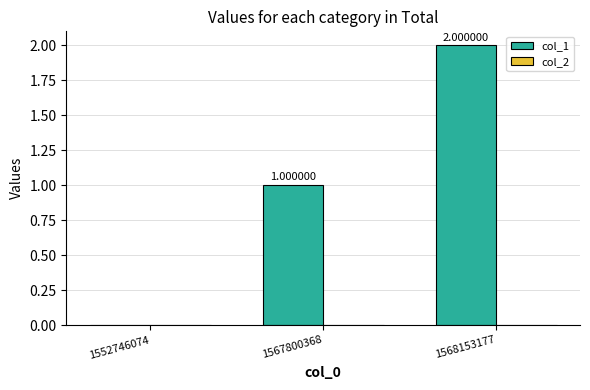

What is the change in value from 1552746074 to 1568153177?

+2